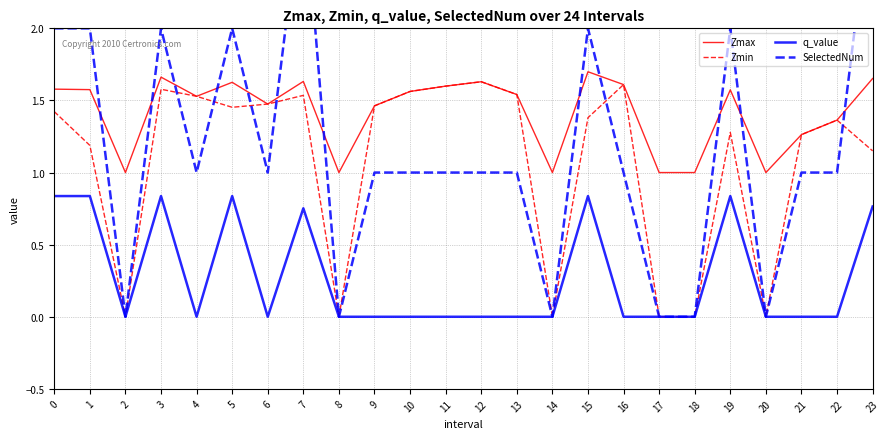

How many lines are shown in the chart?

4